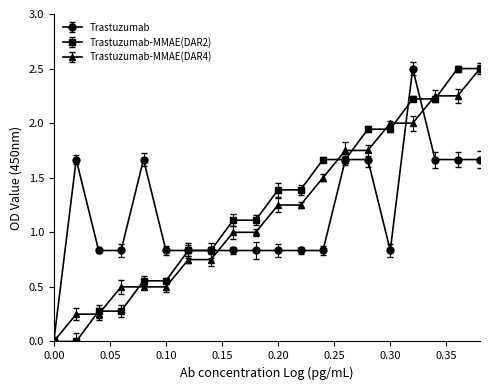

Reading left to right, extract all data points from this chart.

0 0 0 0 0 0 0 0: 0.0=0.0	0.02=1.7	0.04=0.8	0.06=0.8	0.08=1.7	0.1=0.8	0.12=0.8	0.14=0.8	0.16=0.8	0.18=0.8	0.2=0.8	0.22=0.8	0.24=0.8	0.26=1.7	0.28=1.7	0.3=0.8	0.32=2.5	0.34=1.7	0.36=1.7	0.38=1.7
0 0 0 0 0 0 0 1: 0.0=0.0	0.02=0.0	0.04=0.3	0.06=0.3	0.08=0.6	0.1=0.6	0.12=0.8	0.14=0.8	0.16=1.1	0.18=1.1	0.2=1.4	0.22=1.4	0.24=1.7	0.26=1.7	0.28=1.9	0.3=1.9	0.32=2.2	0.34=2.2	0.36=2.5	0.38=2.5
0 0 0 0 0 0 0 2: 0.0=0.0	0.02=0.2	0.04=0.2	0.06=0.5	0.08=0.5	0.1=0.5	0.12=0.8	0.14=0.8	0.16=1.0	0.18=1.0	0.2=1.2	0.22=1.2	0.24=1.5	0.26=1.8	0.28=1.8	0.3=2.0	0.32=2.0	0.34=2.2	0.36=2.2	0.38=2.5